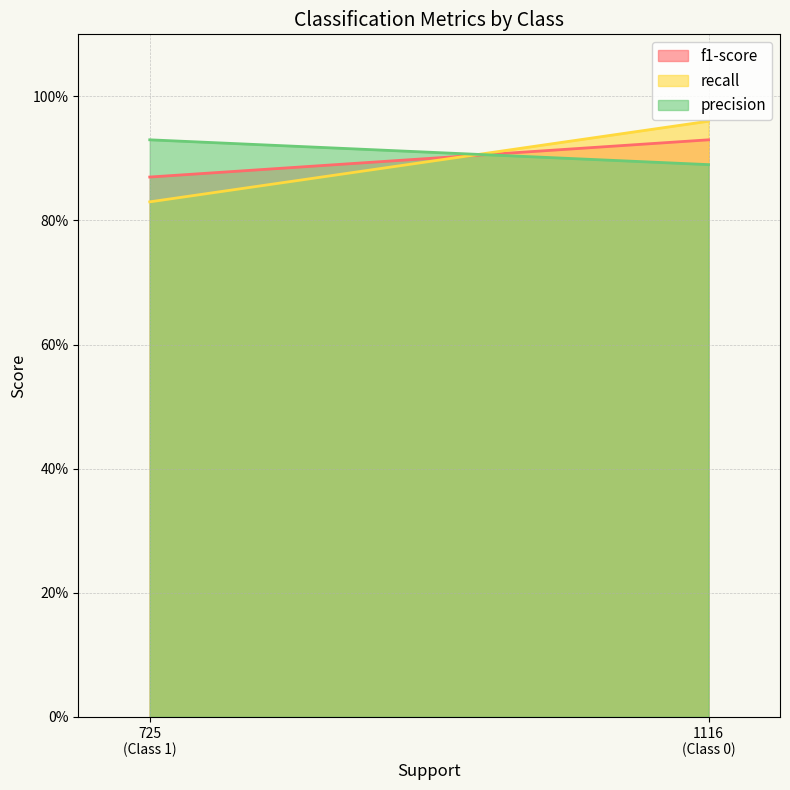

What value does the f1-score series have at 0?

0.9